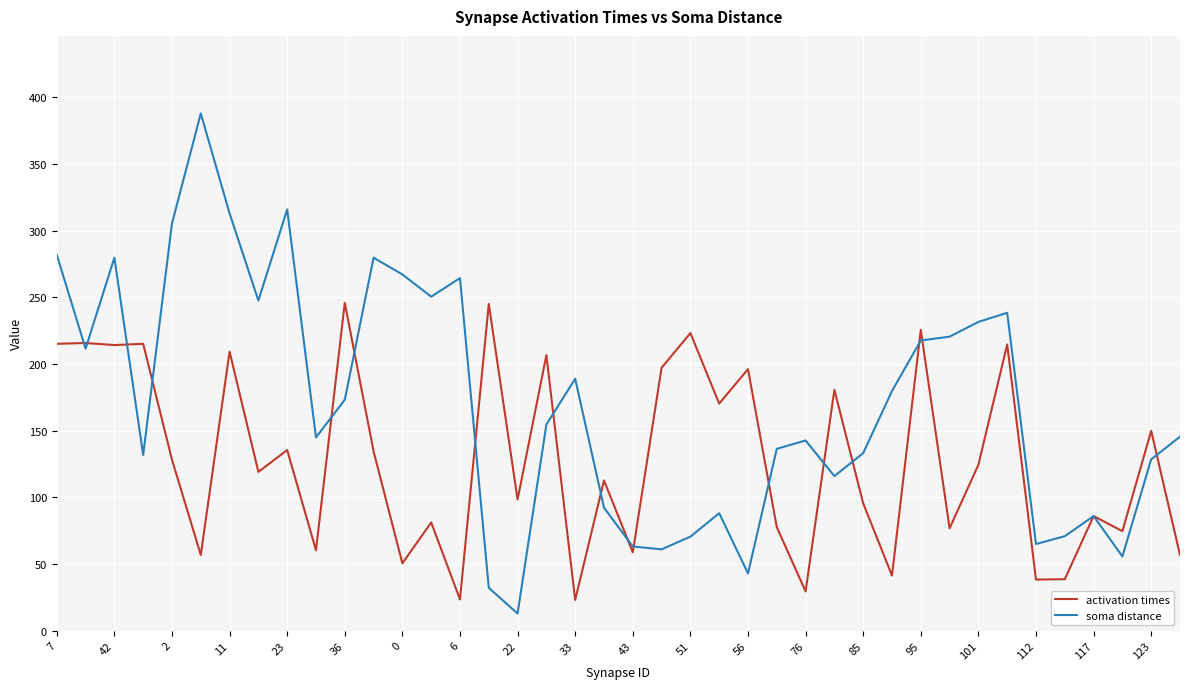

List the series in order of their peak value, lowest first.

activation times, soma distance